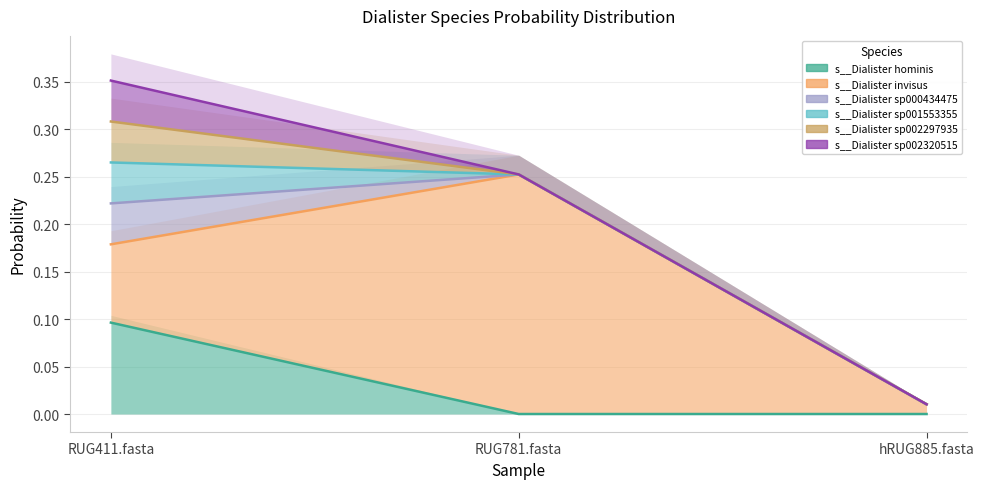

True or false: s__Dialister invisus has a value of 0.1 at RUG411.fasta.

False